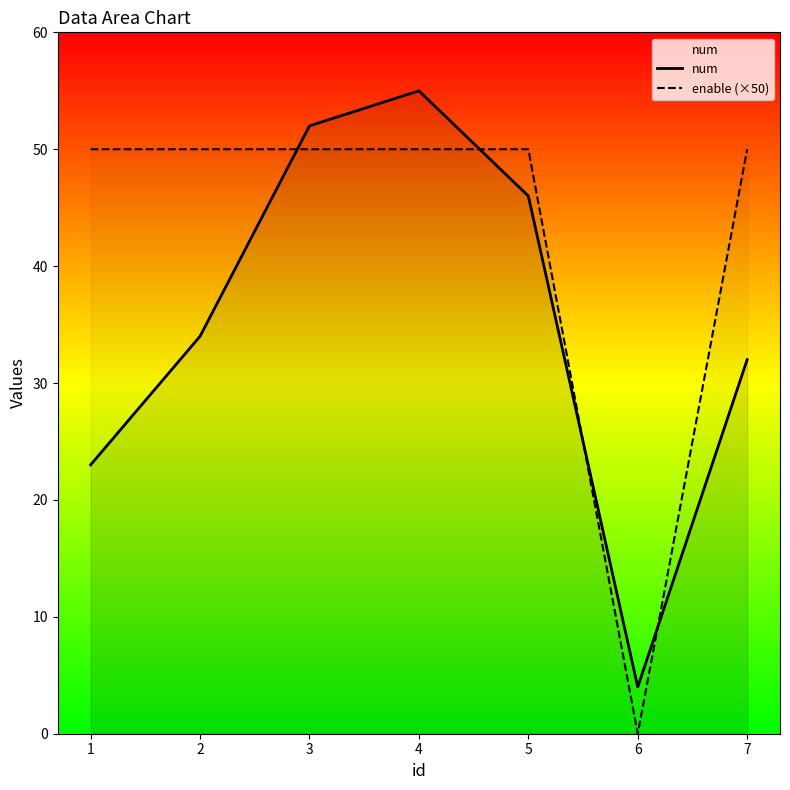

The enable (×50) series shows 0 at 6. True or false?

True